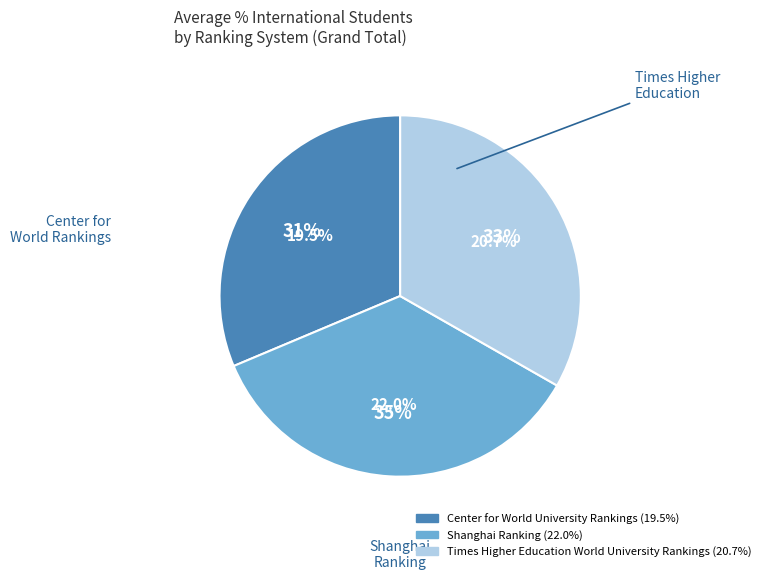

What percentage is the Times Higher Education World University Rankings slice, to the nearest percent?

33%